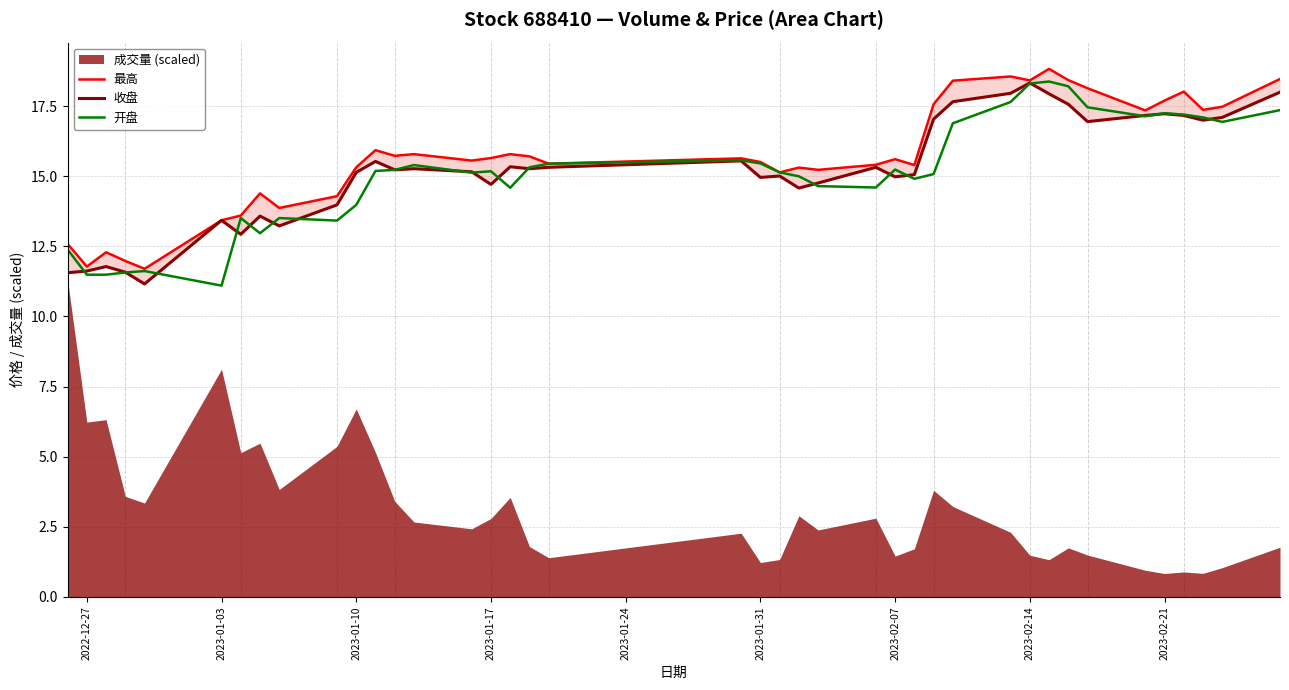

Where does the 收盘 series first go above 15?

2023-01-10